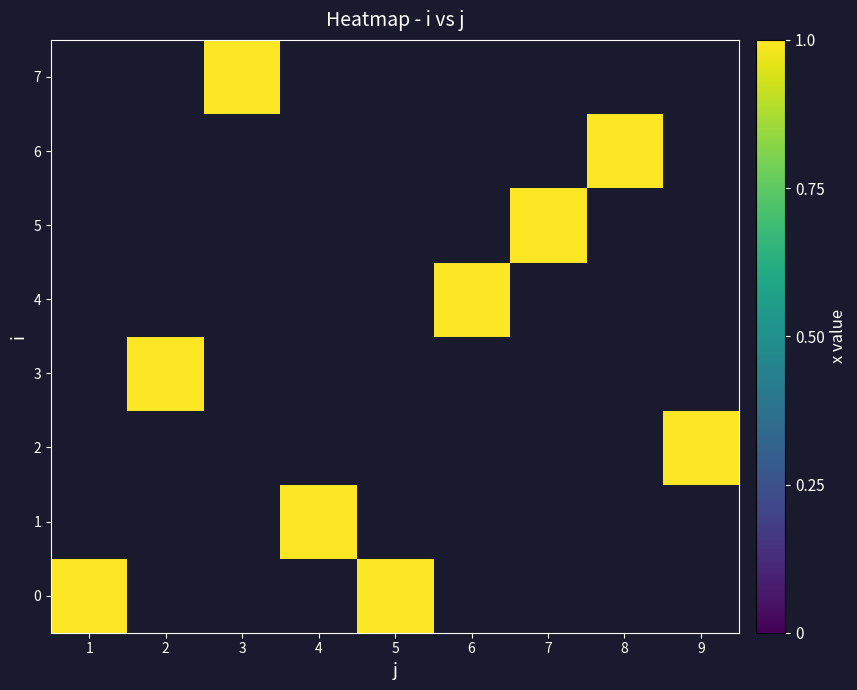

At which label does 5 reach its minimum?

1